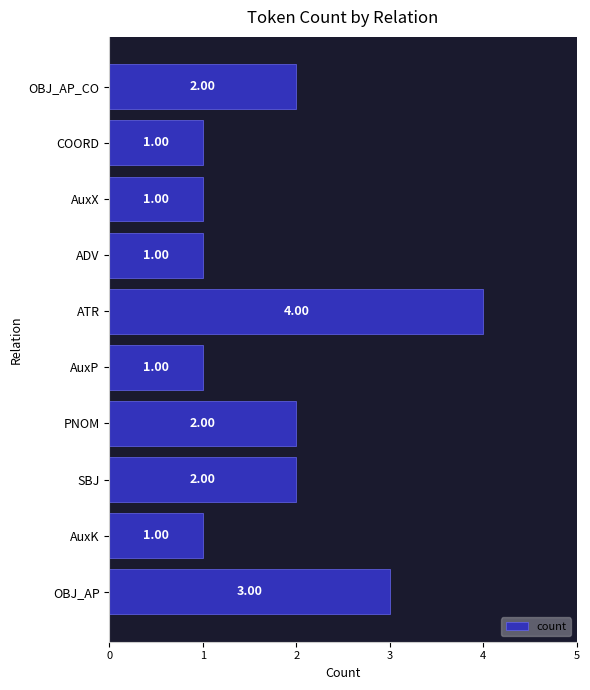

Which label corresponds to the largest value in the chart?

ATR